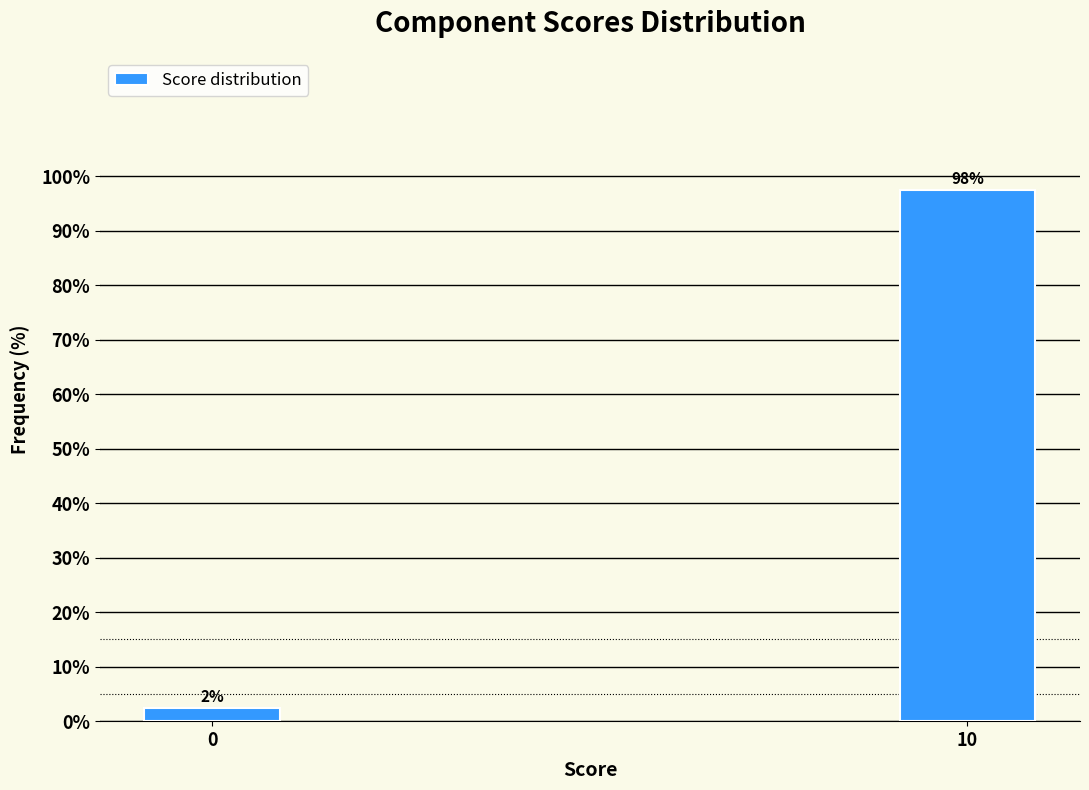

Does the chart contain any negative values?

No